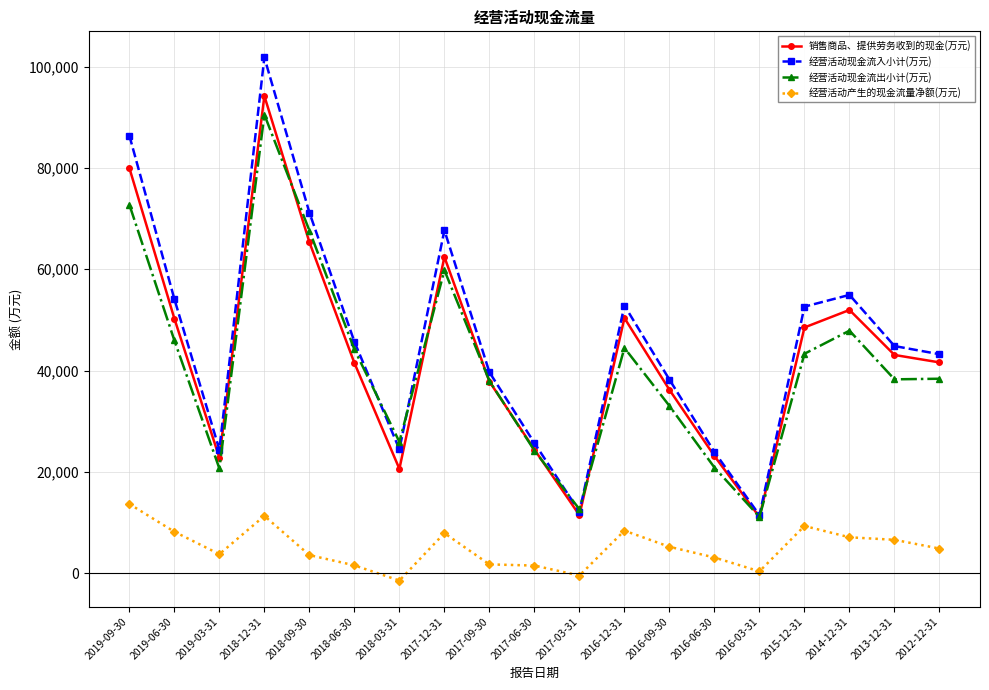

True or false: 经营活动现金流入小计(万元) and 经营活动产生的现金流量净额(万元) intersect in this chart.

False